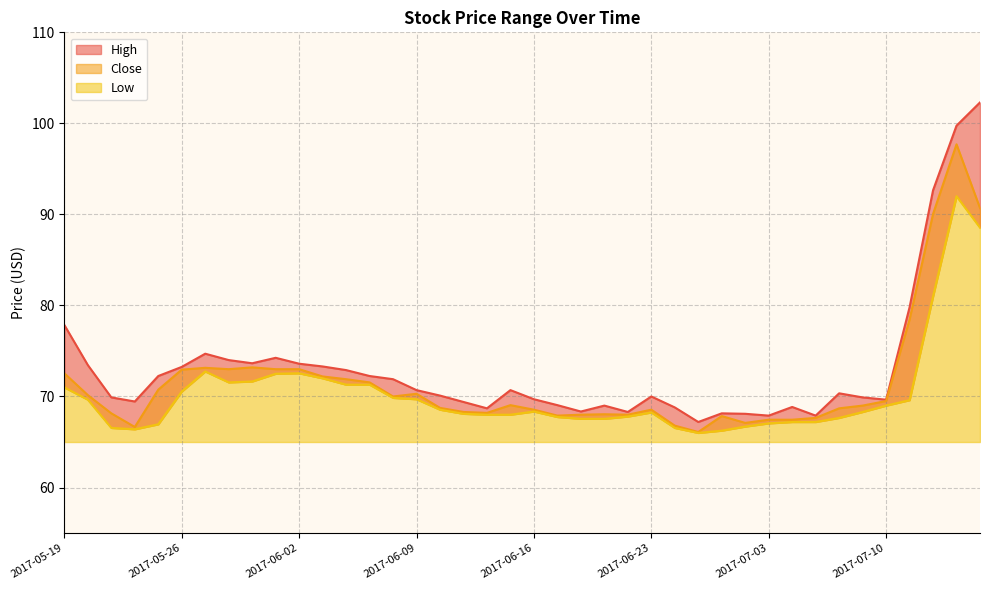

Where does the High series first go above 70?

2017-05-19